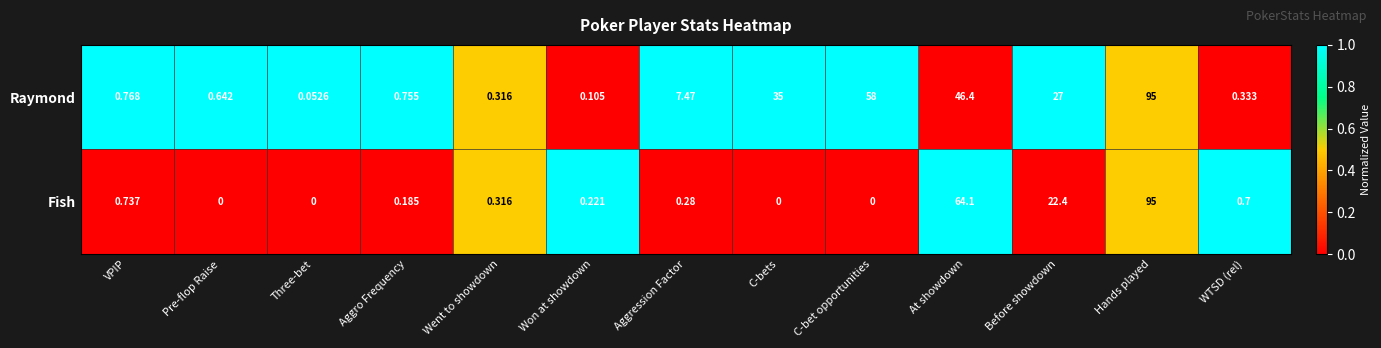

List the series in order of their overall mean, lowest first.

Fish, Raymond